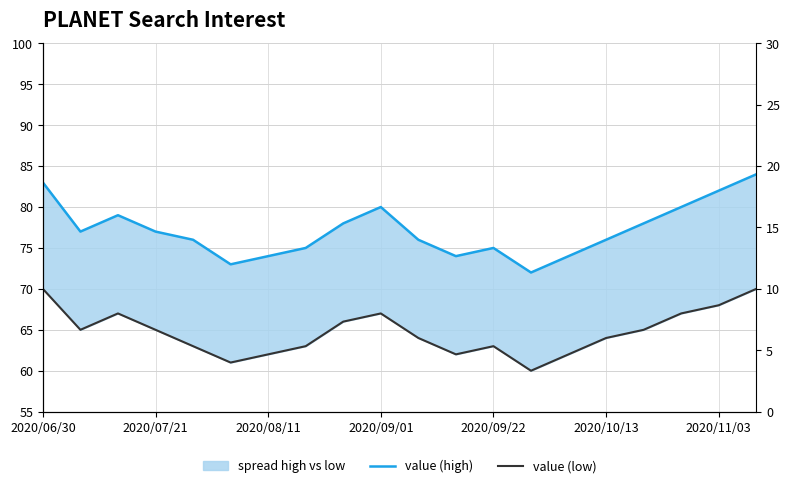

True or false: value (high) has more than 1 interior local peaks.

True